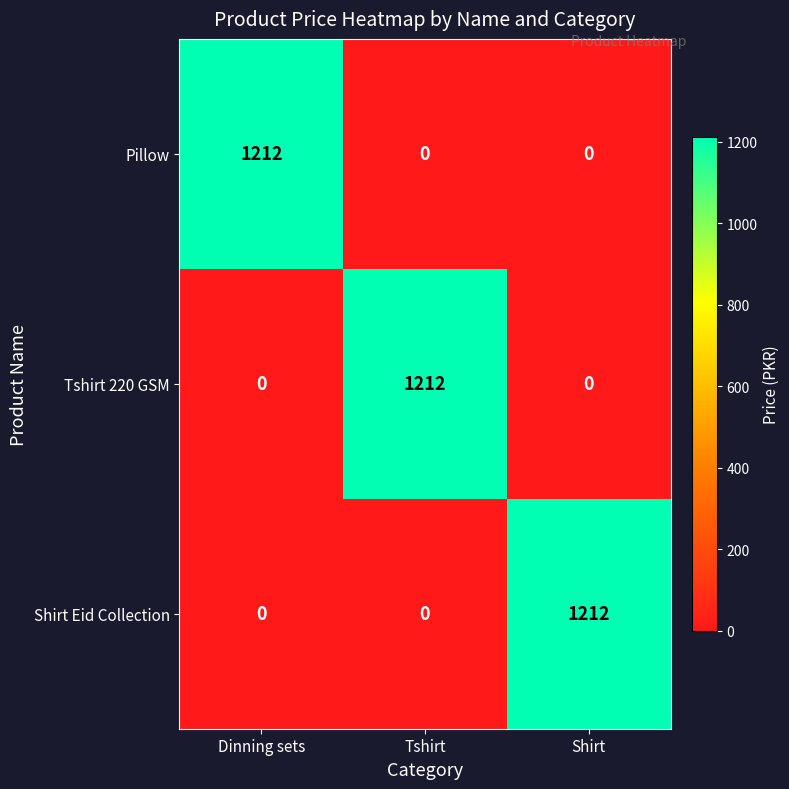

What is the spread (max minus min) of values at Shirt?

1212